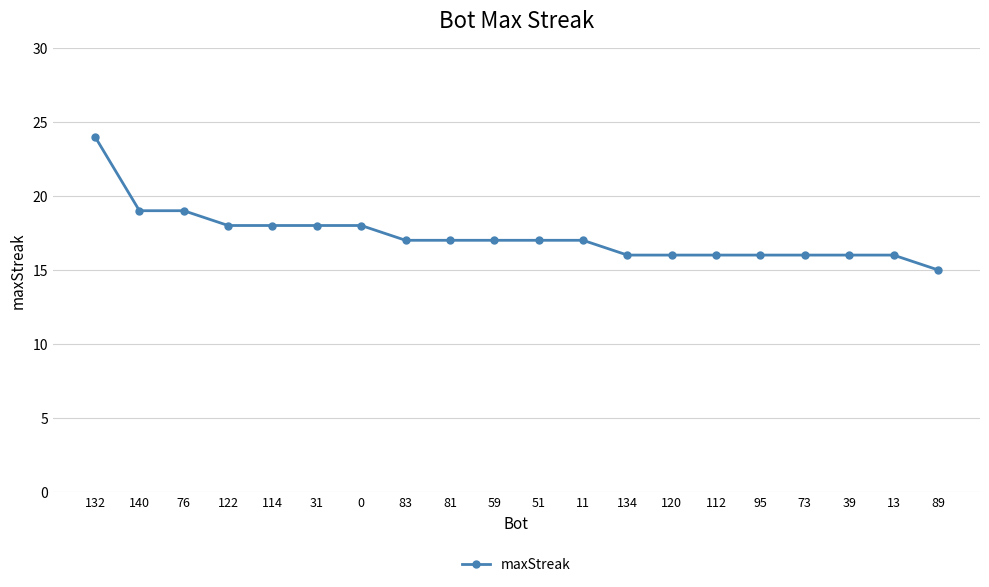

What is the difference between the maximum and minimum values?

9